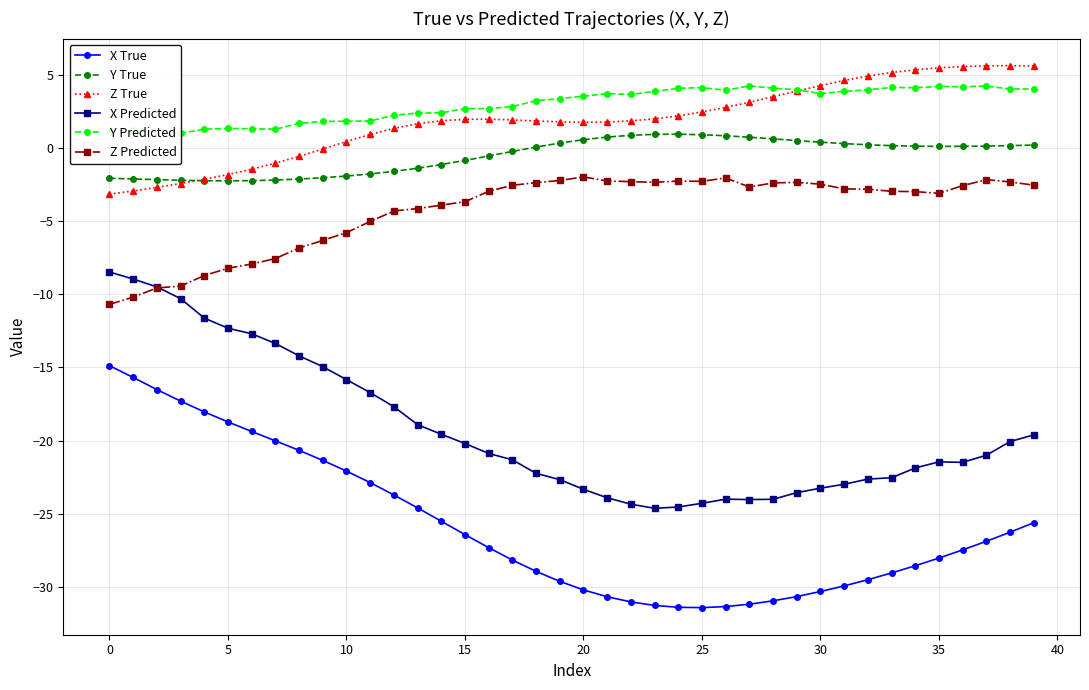

How many values in Y True are below zero?

18